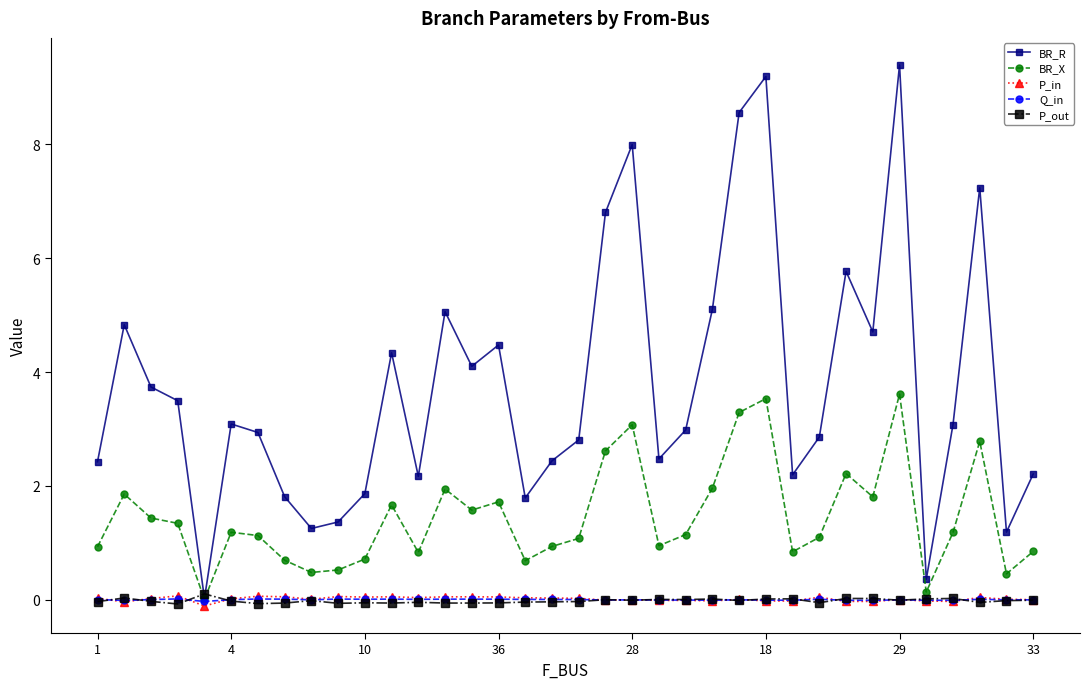

Which series has the largest range (max minus min)?

BR_R